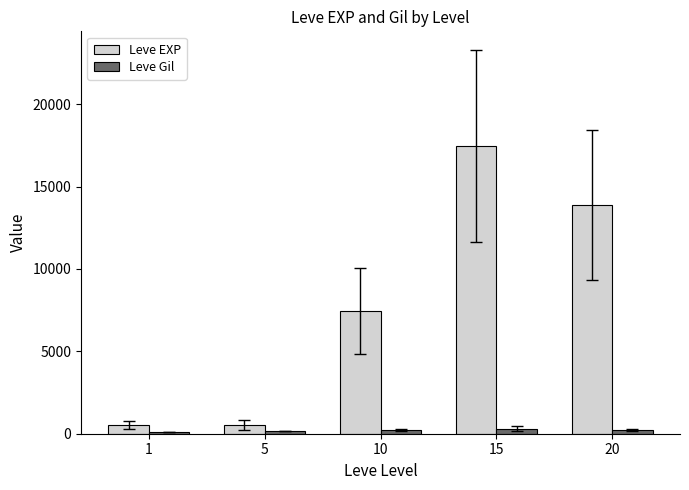

Which series has the largest total across all categories?

Leve EXP